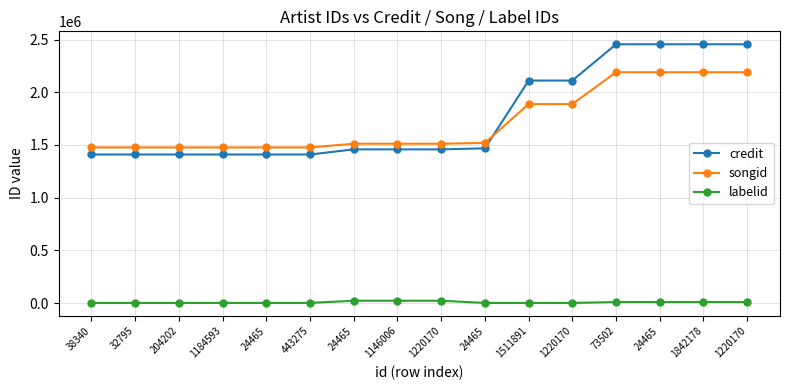

How many lines are shown in the chart?

3